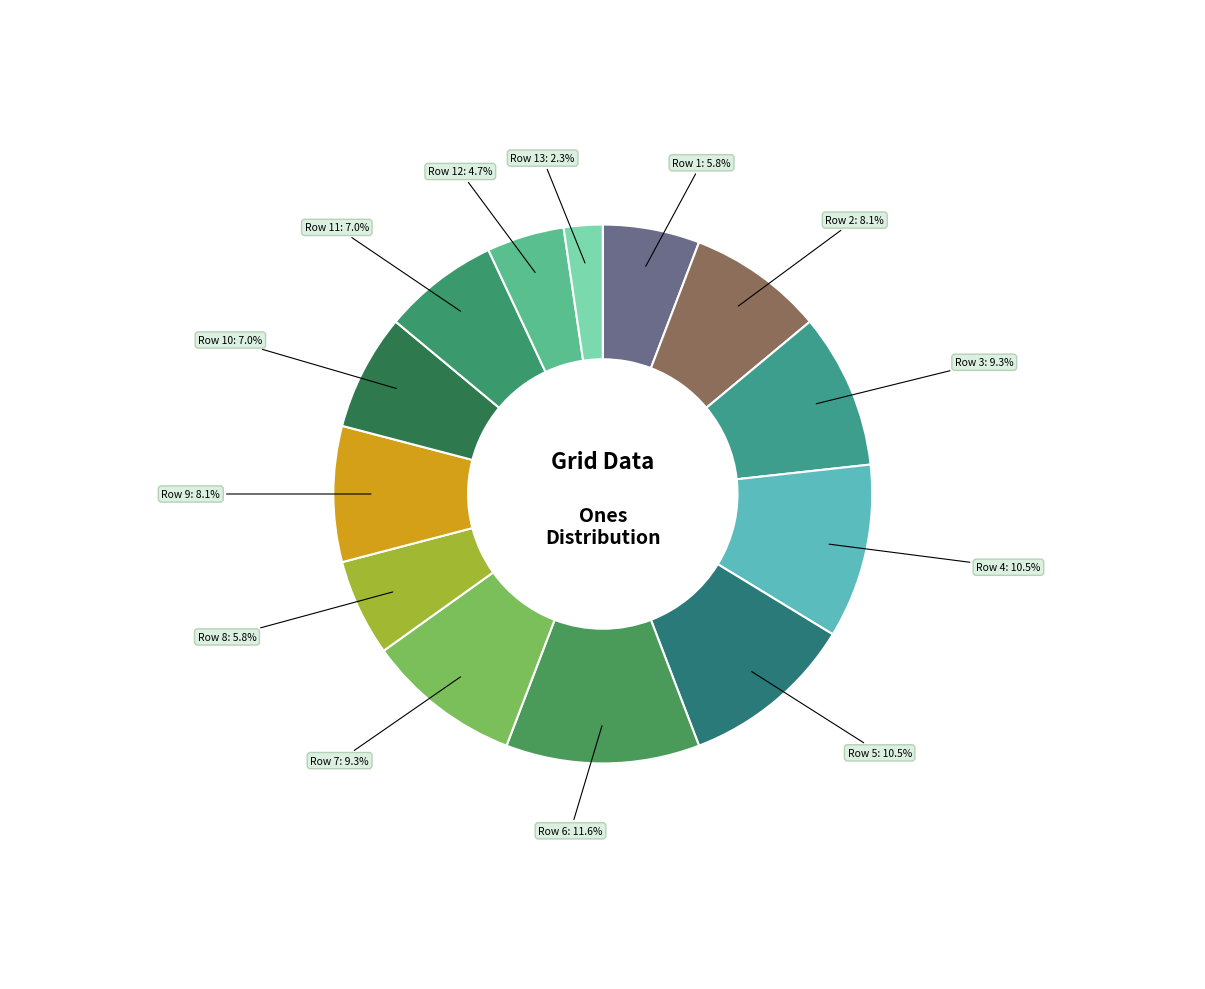

How many segments does this pie chart have?

13